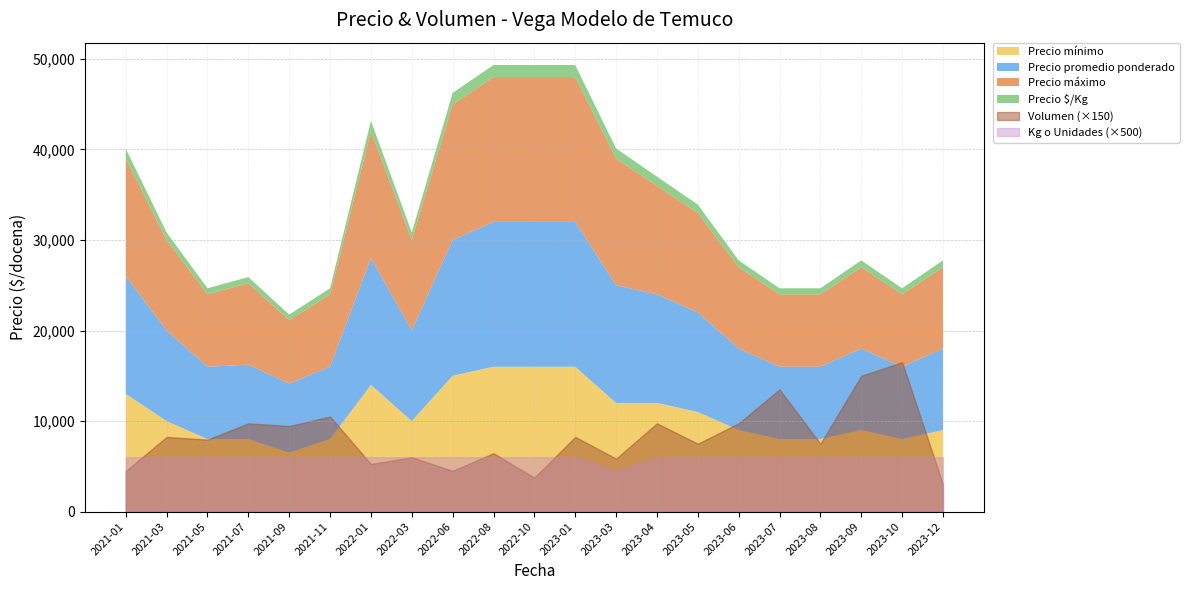

How many interior local valleys does the Volumen series have?

8